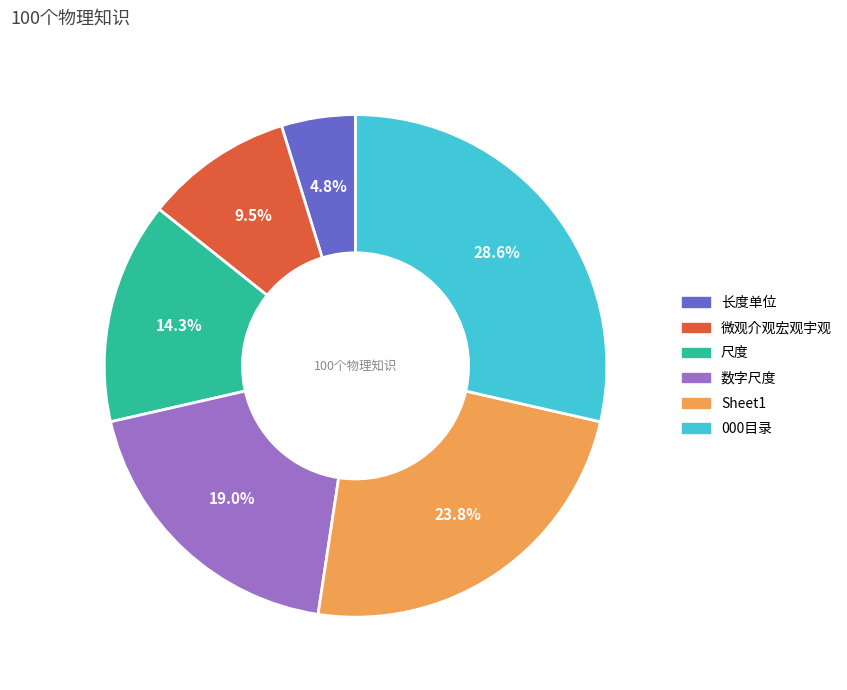

To the nearest percent, what percentage of the pie is 长度单位?

5%